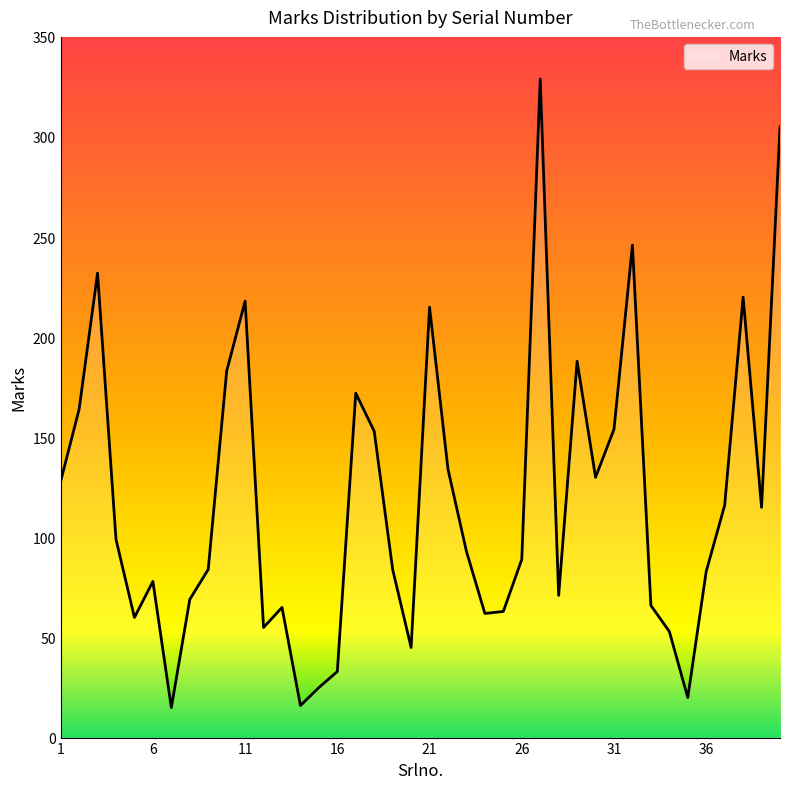

What is the difference between the maximum and minimum values?

314